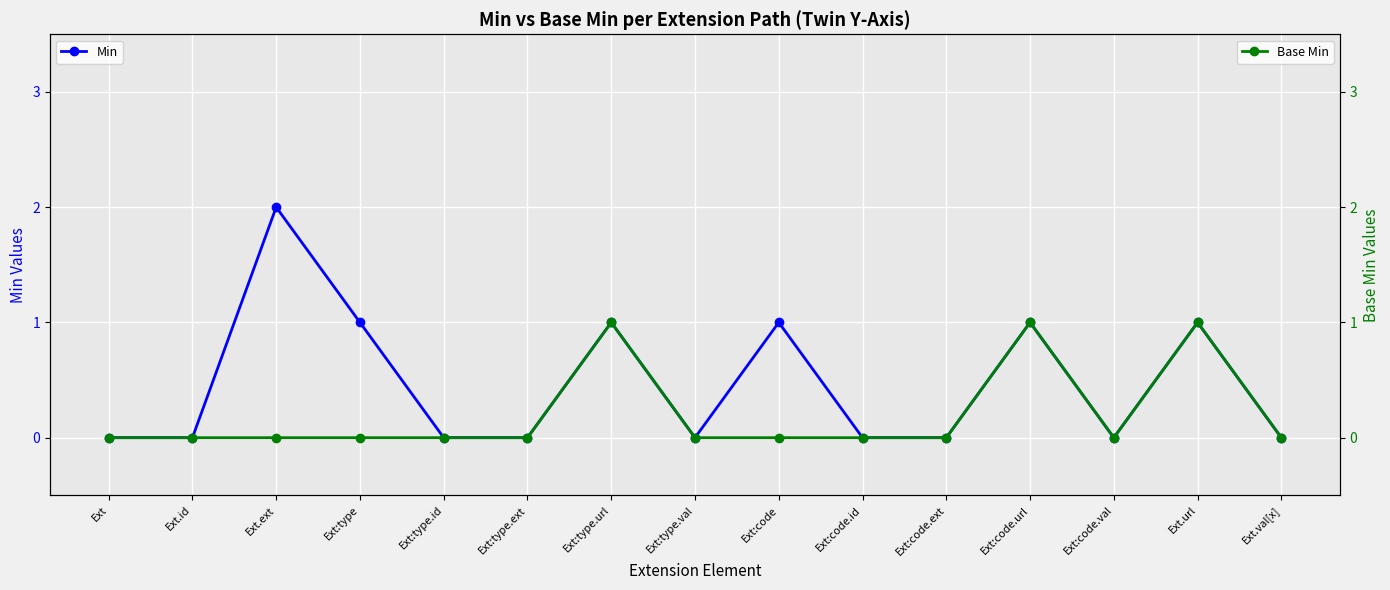

How many series are shown in this chart?

2